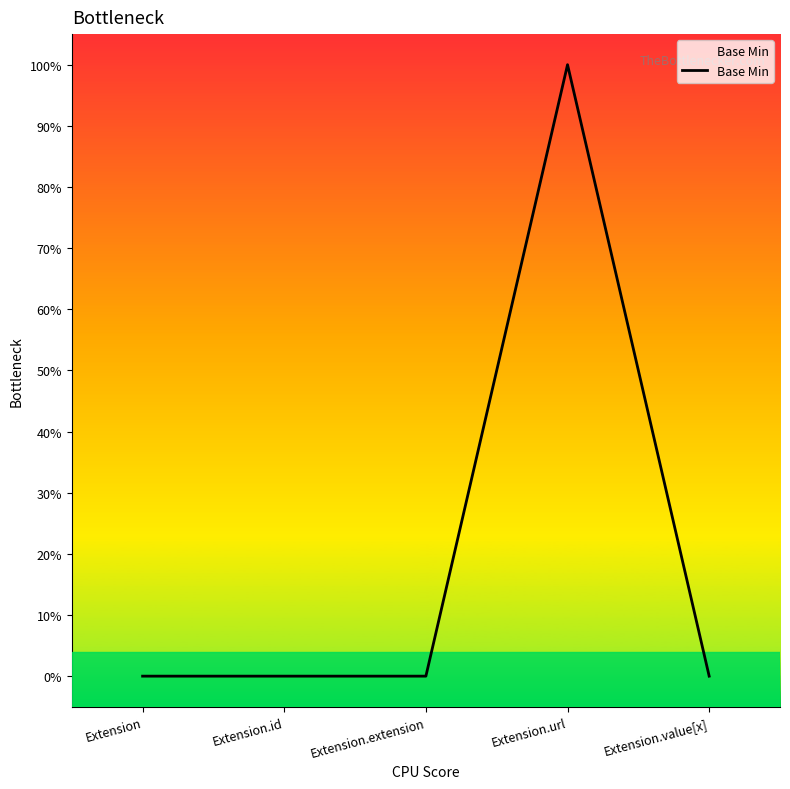

Does the chart display data point markers on the line(s)?

No